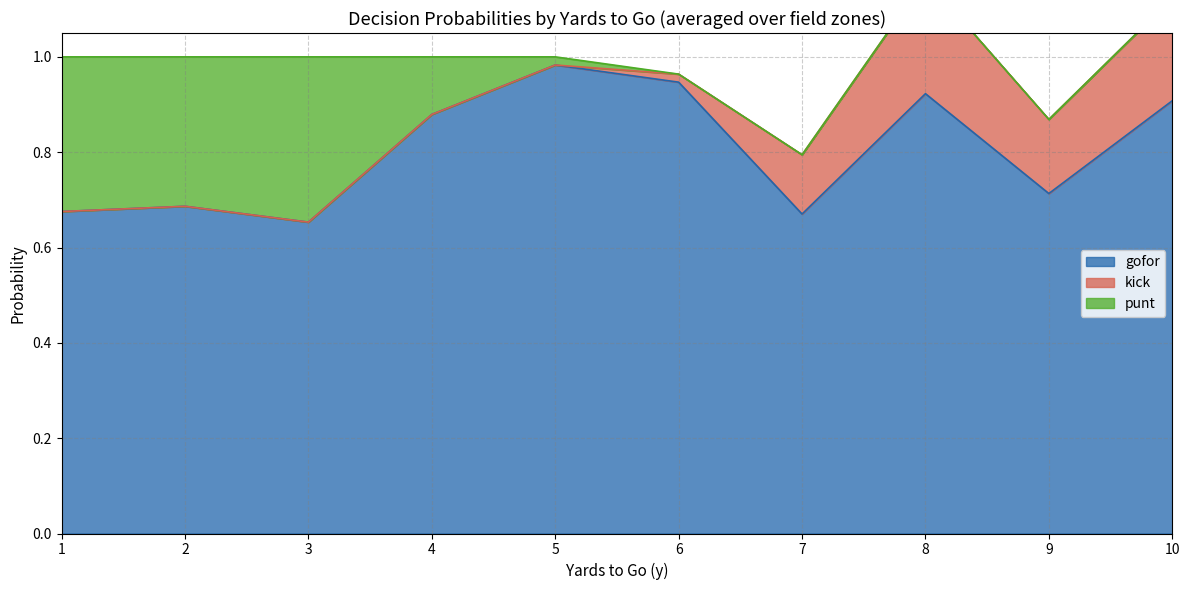

Is the value of punt at 6 greater than the value of gofor at 10?

No